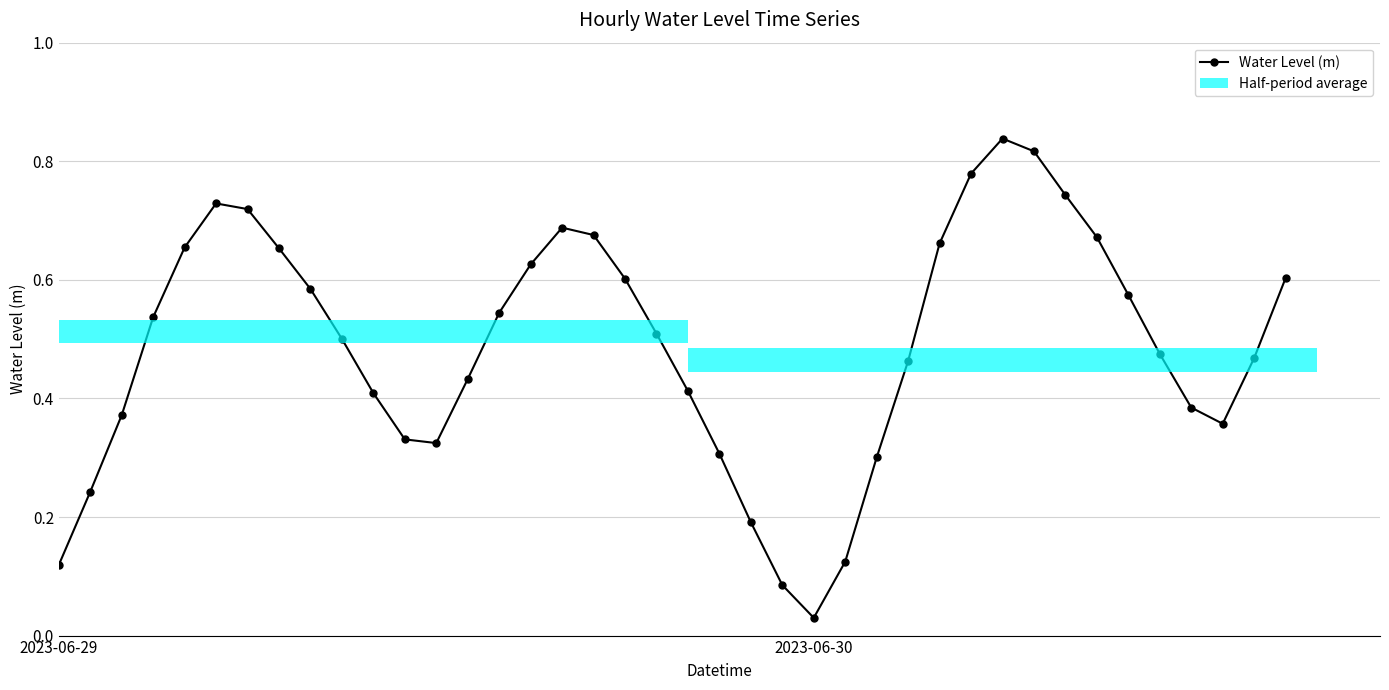

What is the difference between the maximum and minimum values?

0.8